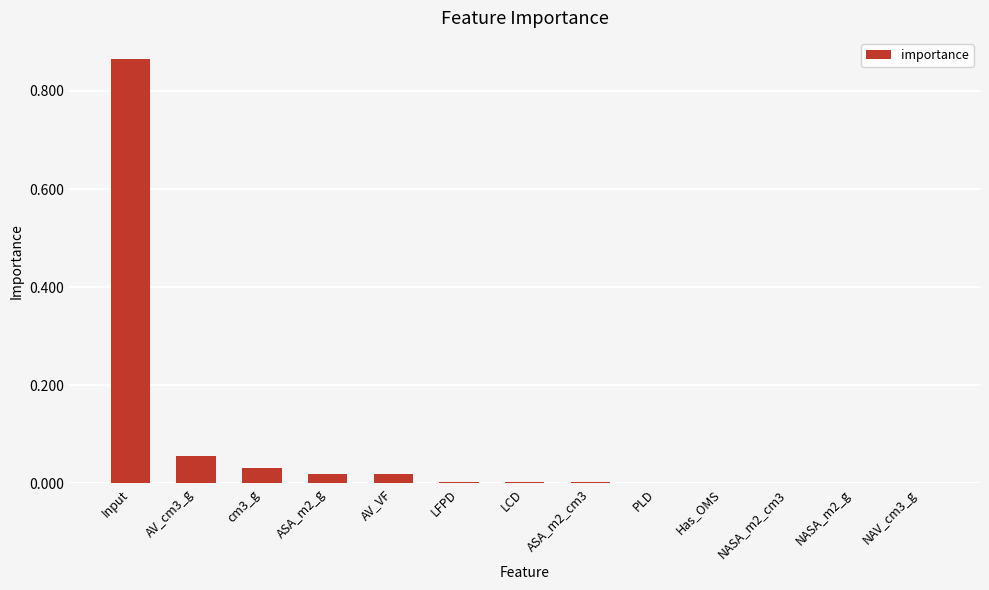

True or false: the data shows 0.0 at NAV_cm3_g.

True